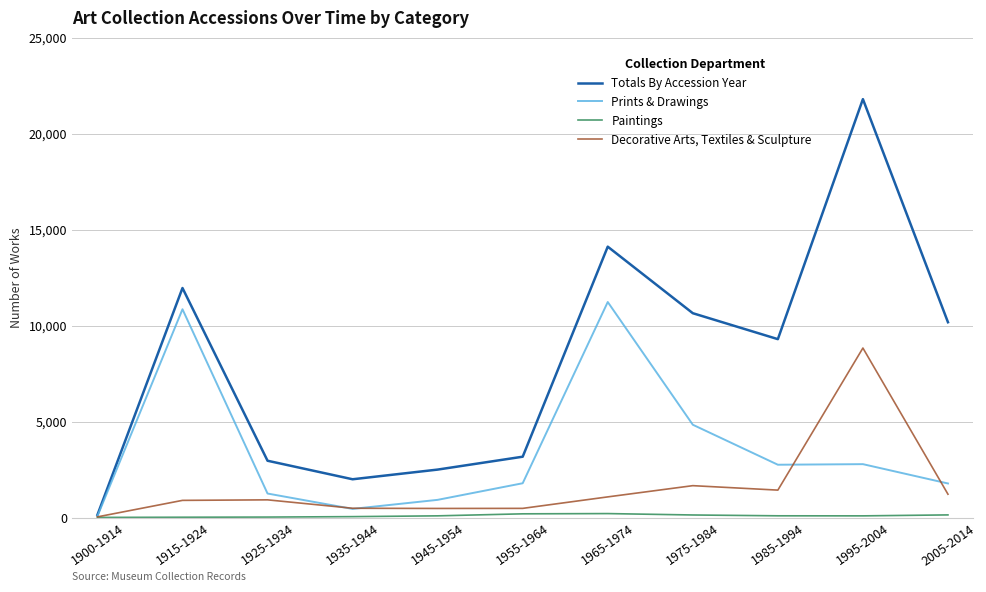

Which category has the lowest value in the Totals By Accession Year series?

1900-1914